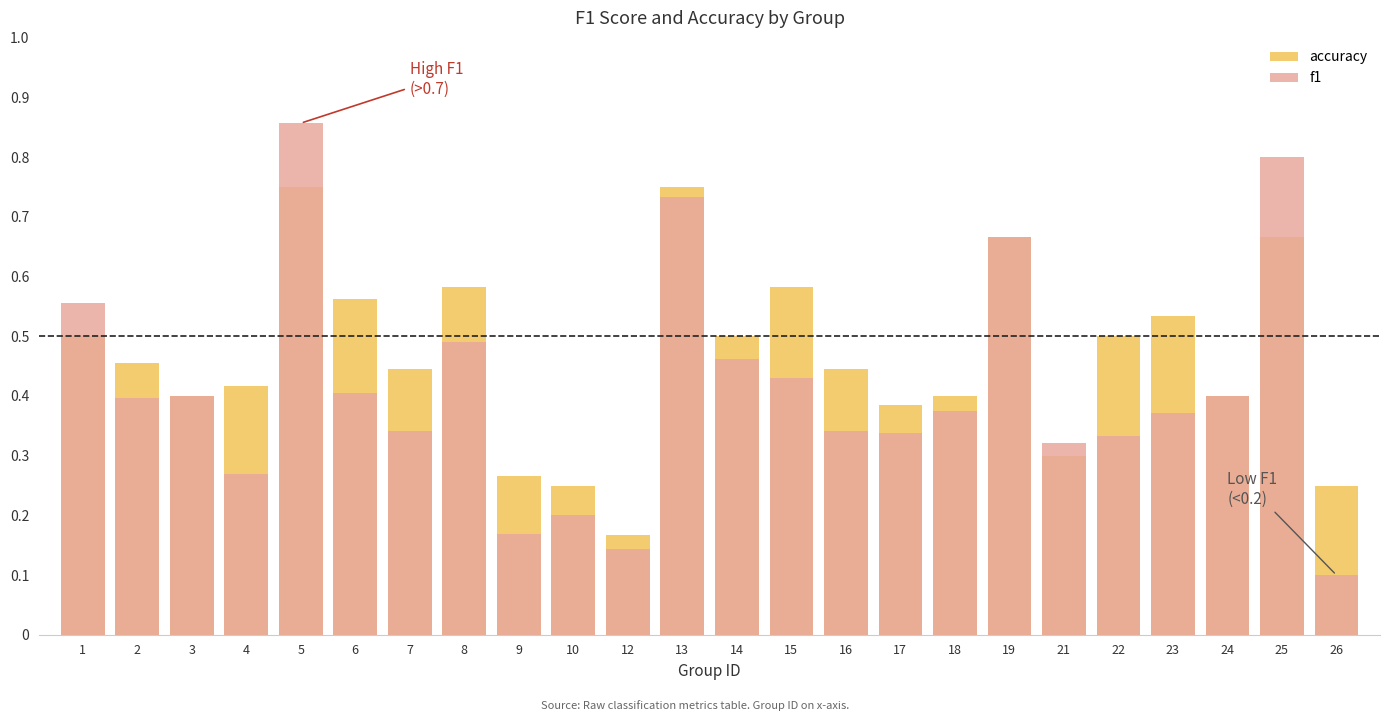

What is the sum of all accuracy values?

11.2